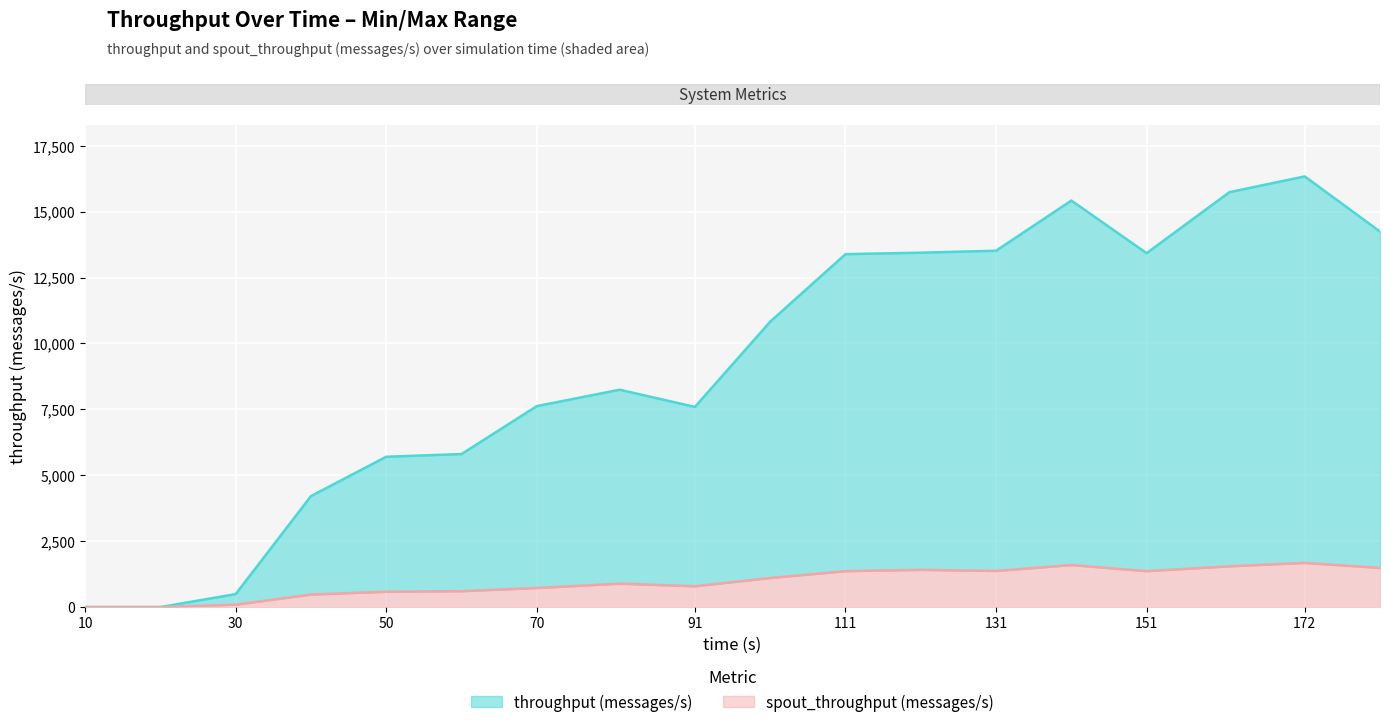

Which has a higher value, 60 or 182?

182